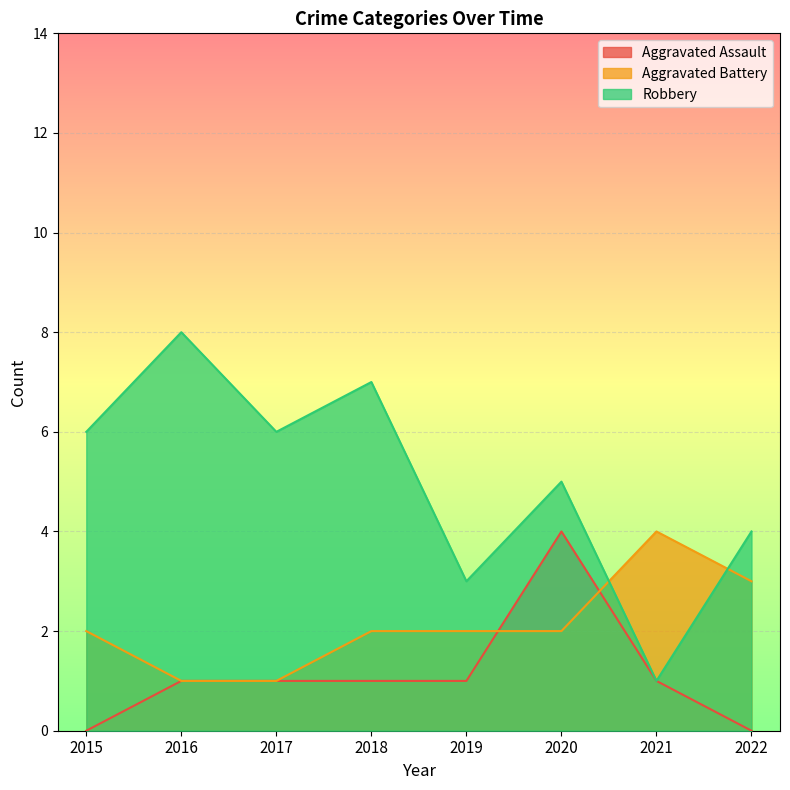

At how many categories does at least one series exceed 3?

7